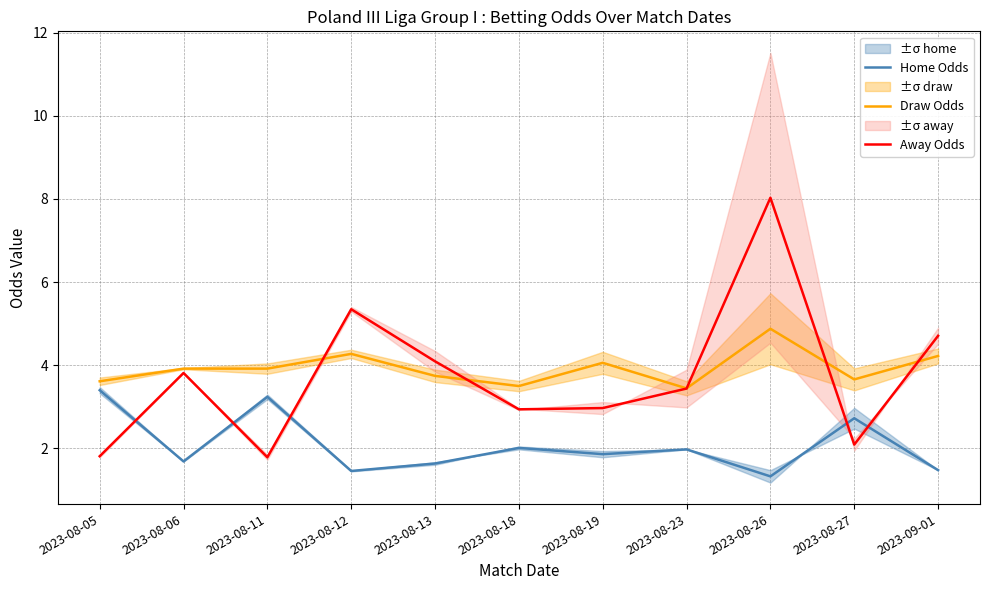

True or false: Away Odds and Draw Odds cross at least once.

True